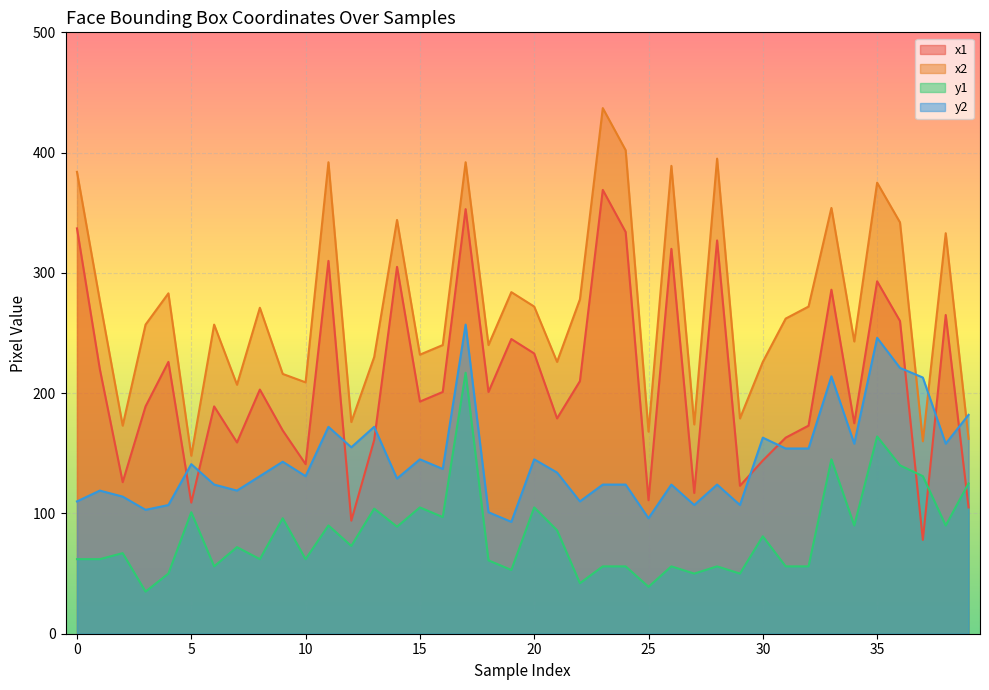

At which category does x2 reach its first local valley?

2